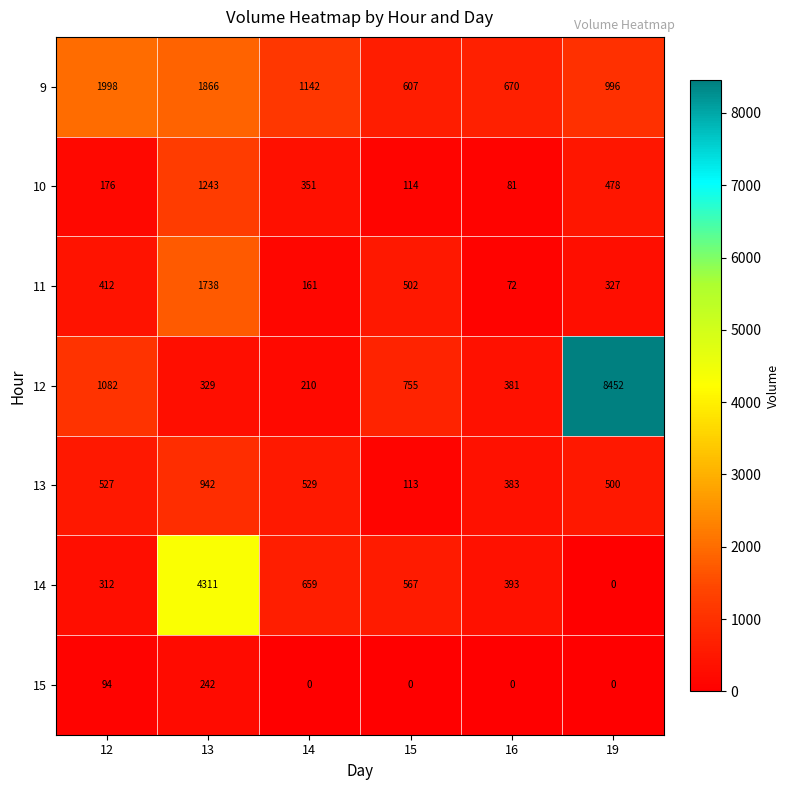

What is the spread (max minus min) of values at 12?

1904